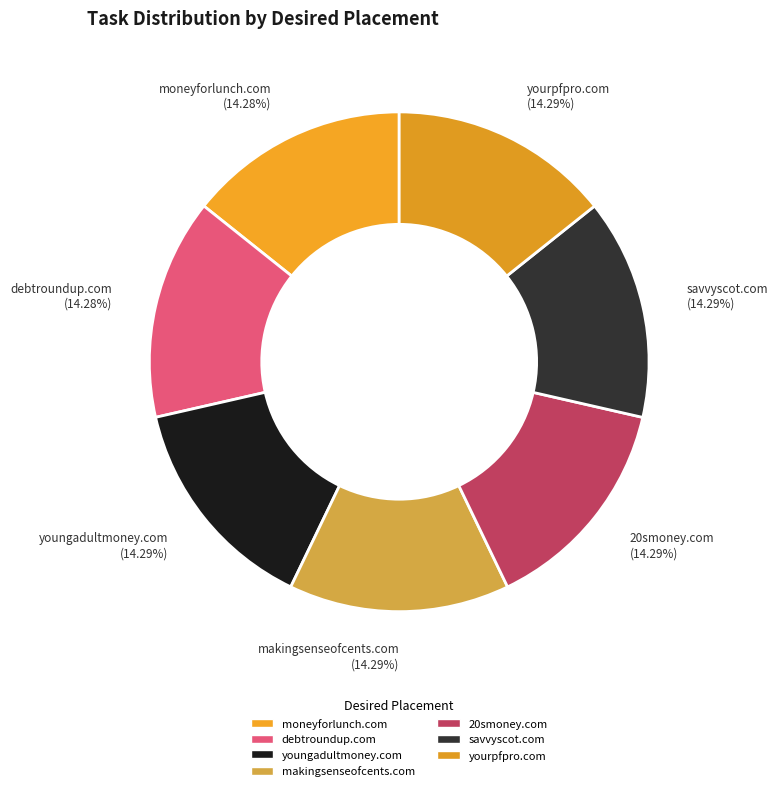

Is the sum of yourpfpro.com (14.29%) and moneyforlunch.com (14.28%) greater than half?

No